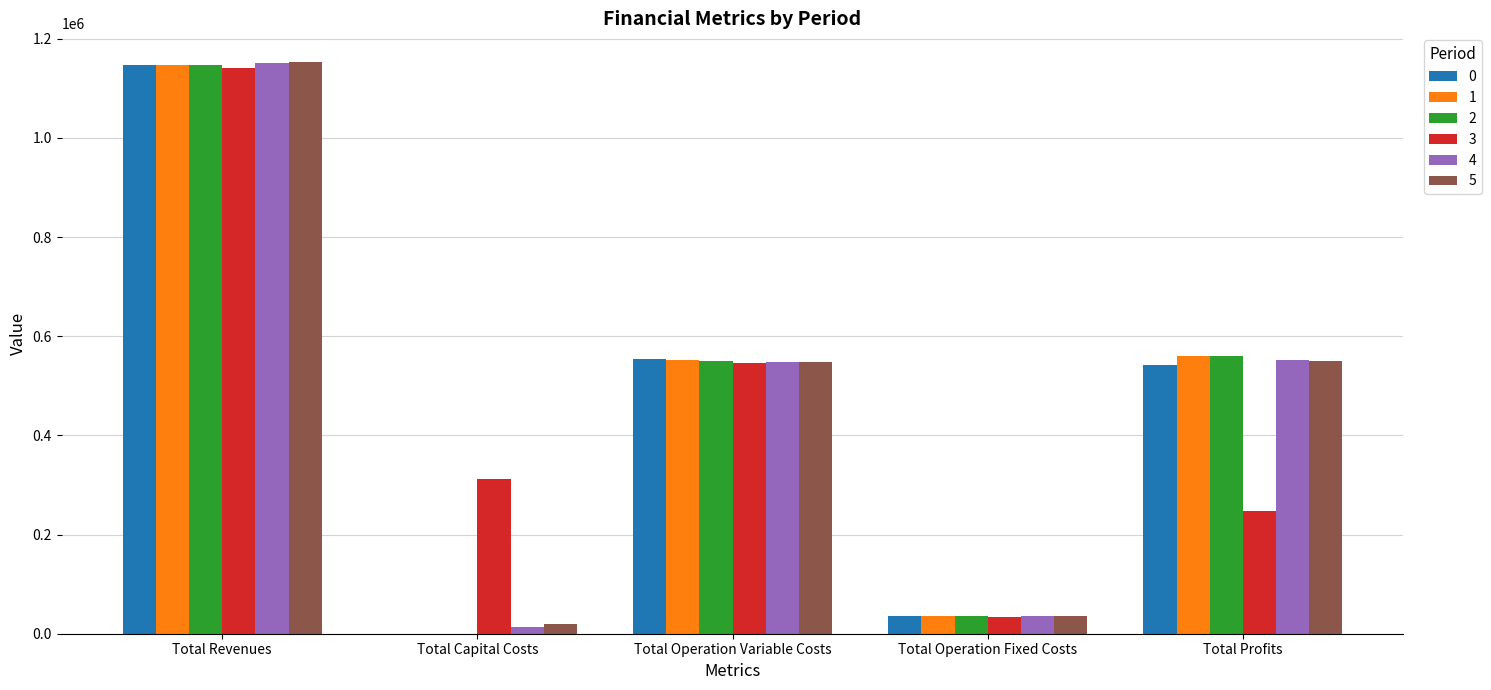

Between Total Operation Variable Costs and Total Profits, which series saw the biggest shift?

3